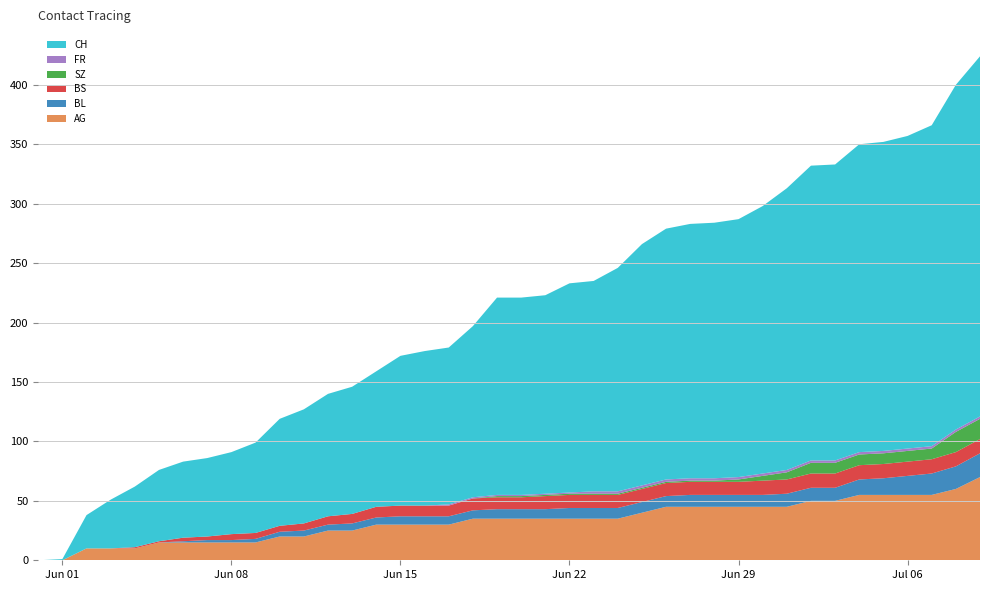

Reading left to right, transcribe all the data shown in this chart.

AG: 0=0	1=0	2=10	3=10	4=10	5=15	6=15	7=15	8=15	9=15	10=20	11=20	12=25	13=25	14=30	15=30	16=30	17=30	18=35	19=35	20=35	21=35	22=35	23=35	24=35	25=40	26=45	27=45	28=45	29=45	30=45	31=45	32=50	33=50	34=55	35=55	36=55	37=55	38=60	39=70
BL: 0=0	1=0	2=0	3=0	4=0	5=0	6=1	7=2	8=2	9=3	10=4	11=5	12=5	13=6	14=6	15=7	16=7	17=7	18=7	19=8	20=8	21=8	22=9	23=9	24=9	25=9	26=9	27=10	28=10	29=10	30=10	31=11	32=11	33=11	34=13	35=14	36=16	37=18	38=19	39=20
BS: 0=0	1=0	2=0	3=0	4=1	5=1	6=3	7=3	8=5	9=5	10=5	11=6	12=7	13=8	14=9	15=9	16=9	17=9	18=10	19=10	20=10	21=11	22=11	23=11	24=11	25=11	26=11	27=11	28=11	29=11	30=12	31=12	32=12	33=12	34=12	35=12	36=12	37=12	38=12	39=12
SZ: 0=0	1=0	2=0	3=0	4=0	5=0	6=0	7=0	8=0	9=0	10=0	11=0	12=0	13=0	14=0	15=0	16=0	17=0	18=0	19=1	20=1	21=1	22=1	23=1	24=1	25=1	26=1	27=1	28=1	29=2	30=4	31=6	32=9	33=9	34=9	35=9	36=9	37=9	38=17	39=17
FR: 0=0	1=0	2=0	3=0	4=0	5=0	6=0	7=0	8=0	9=0	10=0	11=0	12=0	13=0	14=0	15=0	16=0	17=1	18=1	19=1	20=1	21=1	22=1	23=2	24=2	25=2	26=2	27=2	28=2	29=2	30=2	31=2	32=2	33=2	34=2	35=2	36=2	37=2	38=2	39=2
CH: 0=0	1=1	2=28	3=41	4=51	5=60	6=64	7=66	8=69	9=76	10=90	11=96	12=103	13=107	14=114	15=126	16=130	17=132	18=144	19=166	20=166	21=167	22=176	23=177	24=188	25=203	26=211	27=214	28=215	29=217	30=225	31=237	32=248	33=249	34=259	35=260	36=263	37=270	38=290	39=303